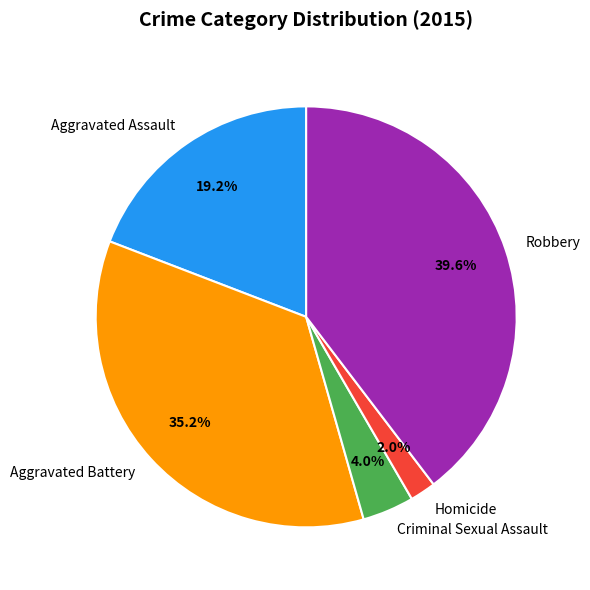

Which has a higher value, Criminal Sexual Assault or Homicide?

Criminal Sexual Assault